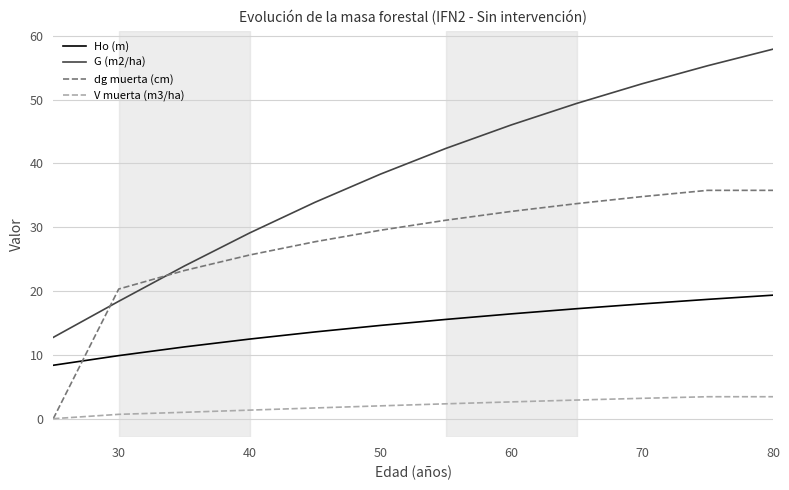

Which series has the widest spread of values?

G (m2/ha)